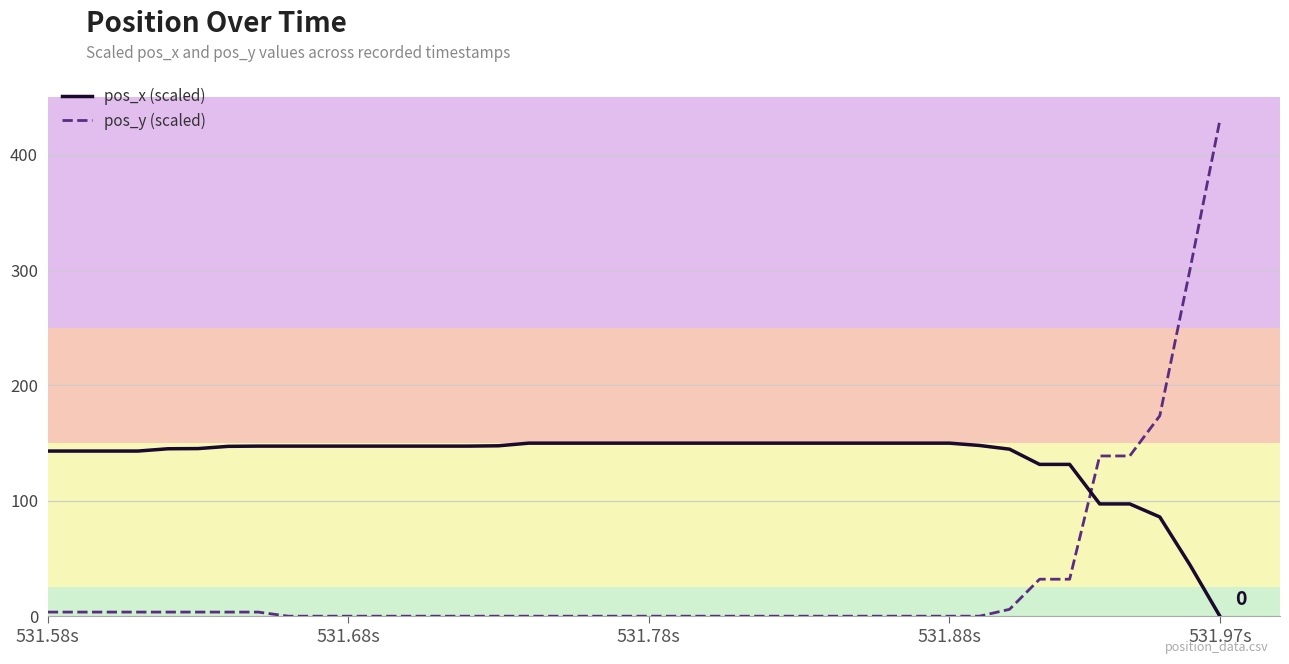

List the series in order of their peak value, highest first.

pos_y (scaled), pos_x (scaled)